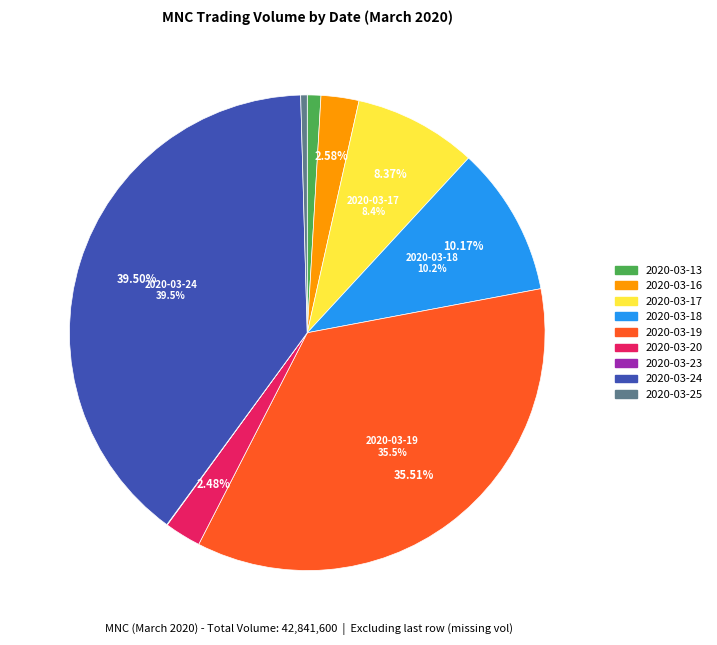

Which category has the smallest portion of the pie?

2020-03-23